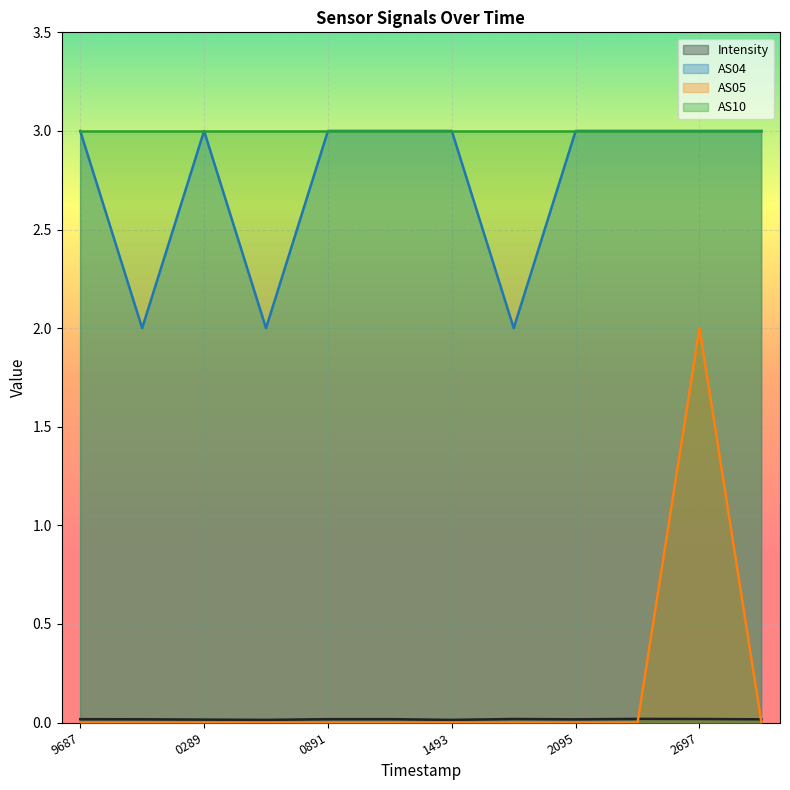

The value of AS05 at 1493 is 0.6. True or false?

False